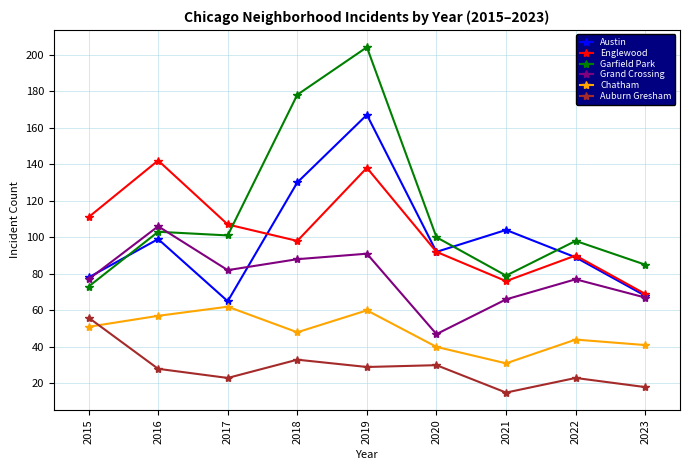

What is the difference between the second highest and second lowest values in the Austin series?

62